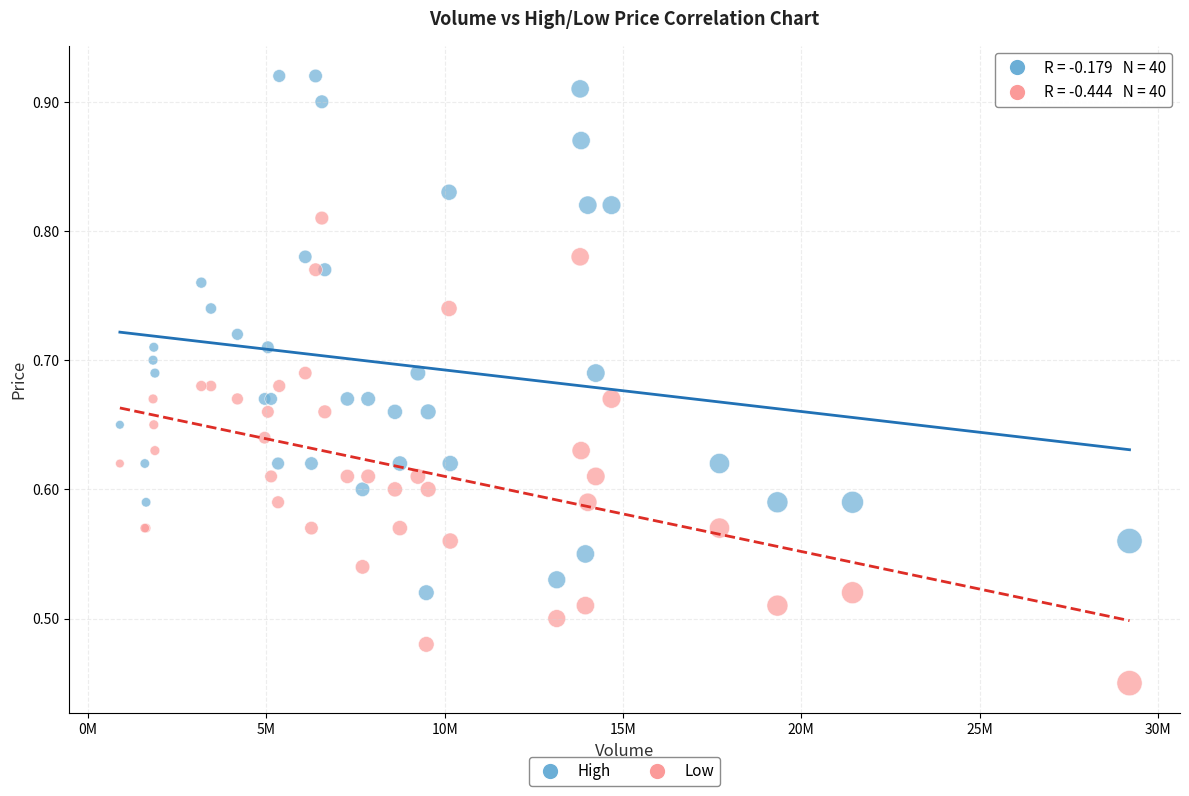

Which series reaches the minimum Y coordinate?

Low